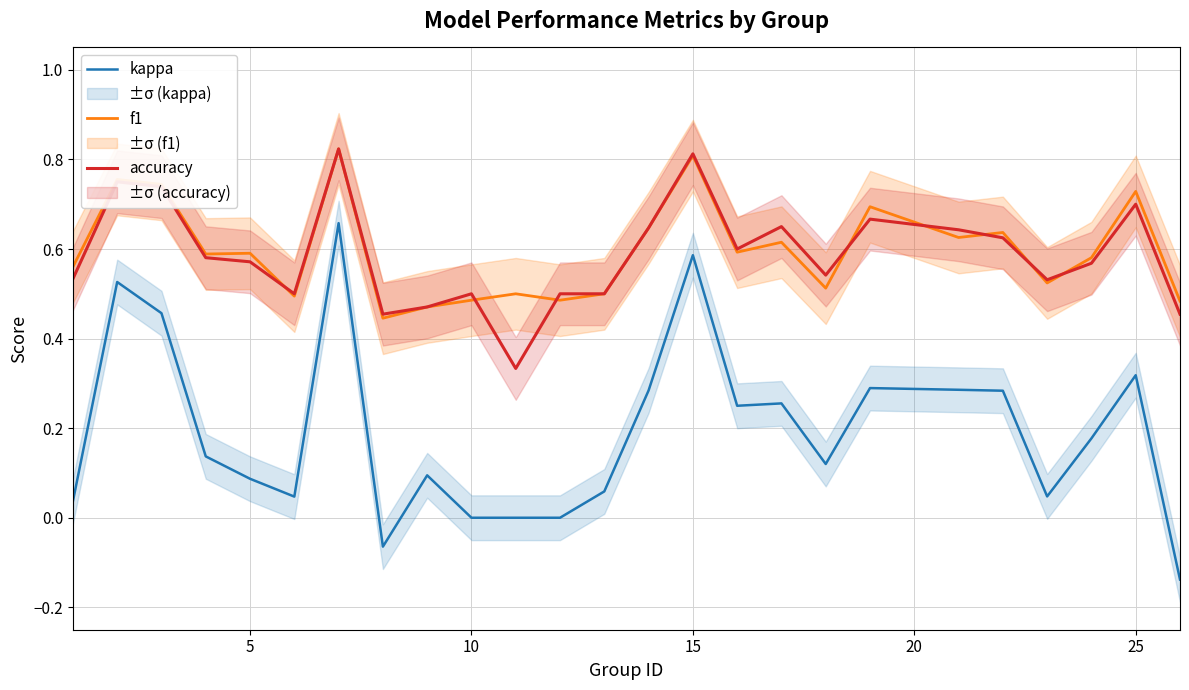

True or false: f1 and kappa intersect in this chart.

False